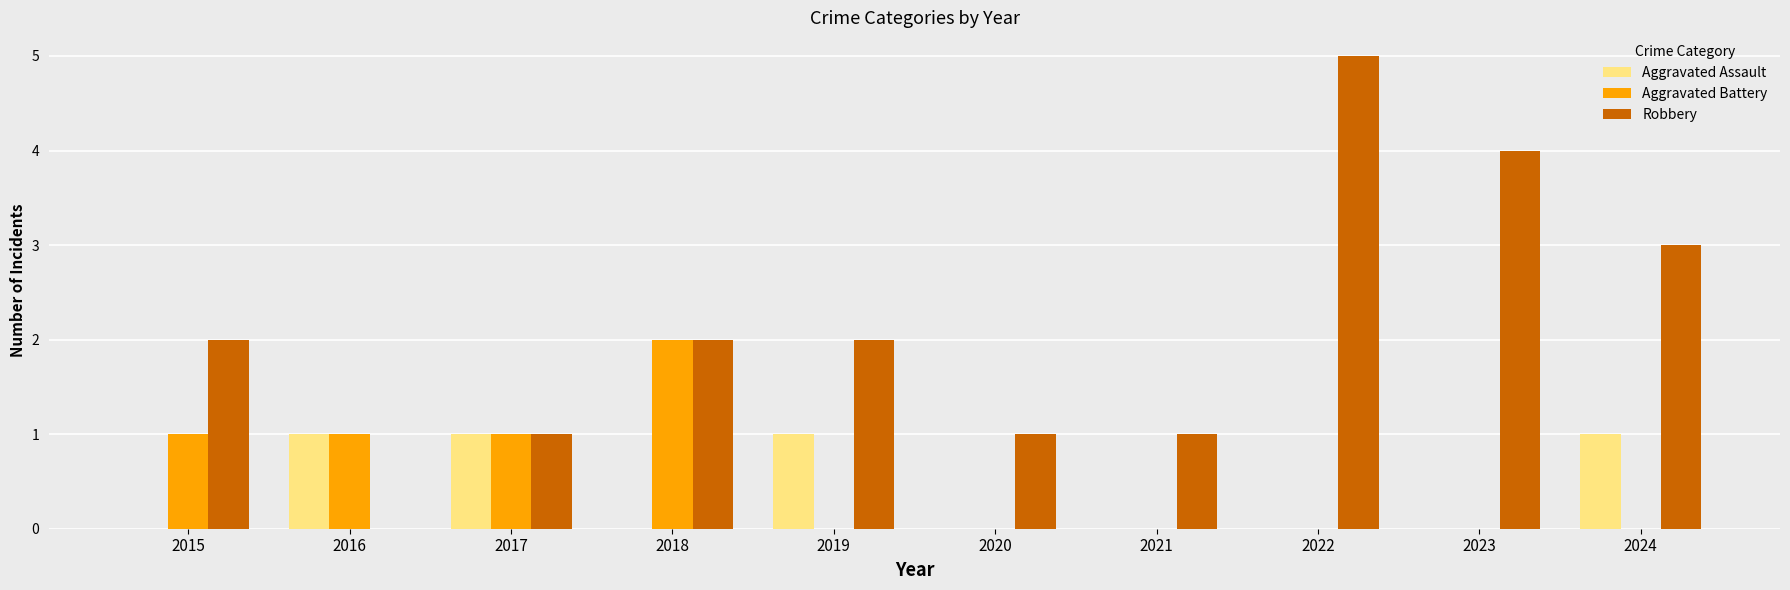

What are all the series names shown in the legend?

Aggravated Assault, Aggravated Battery, Robbery